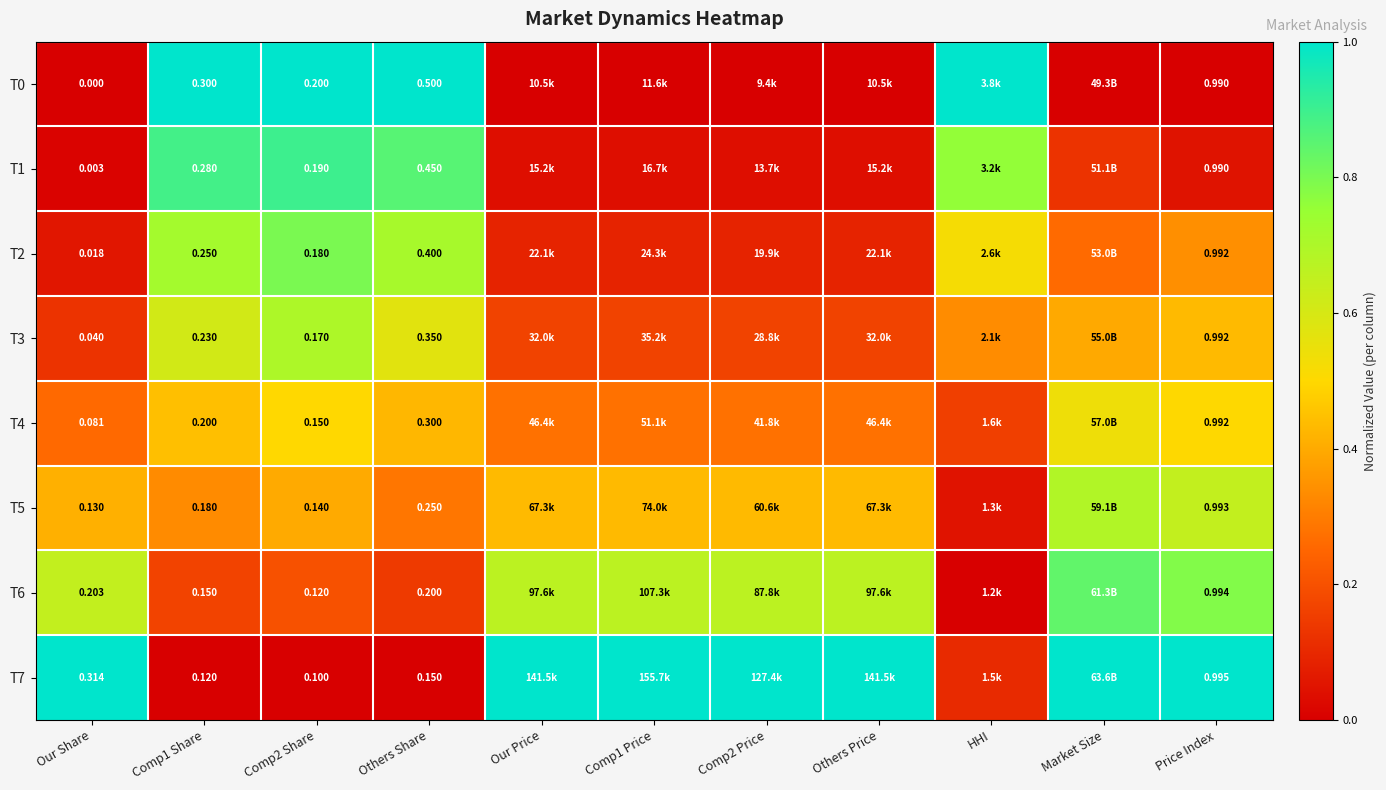

Is the value of T5 at Our Price greater than the value of T6 at Comp1 Share?

Yes